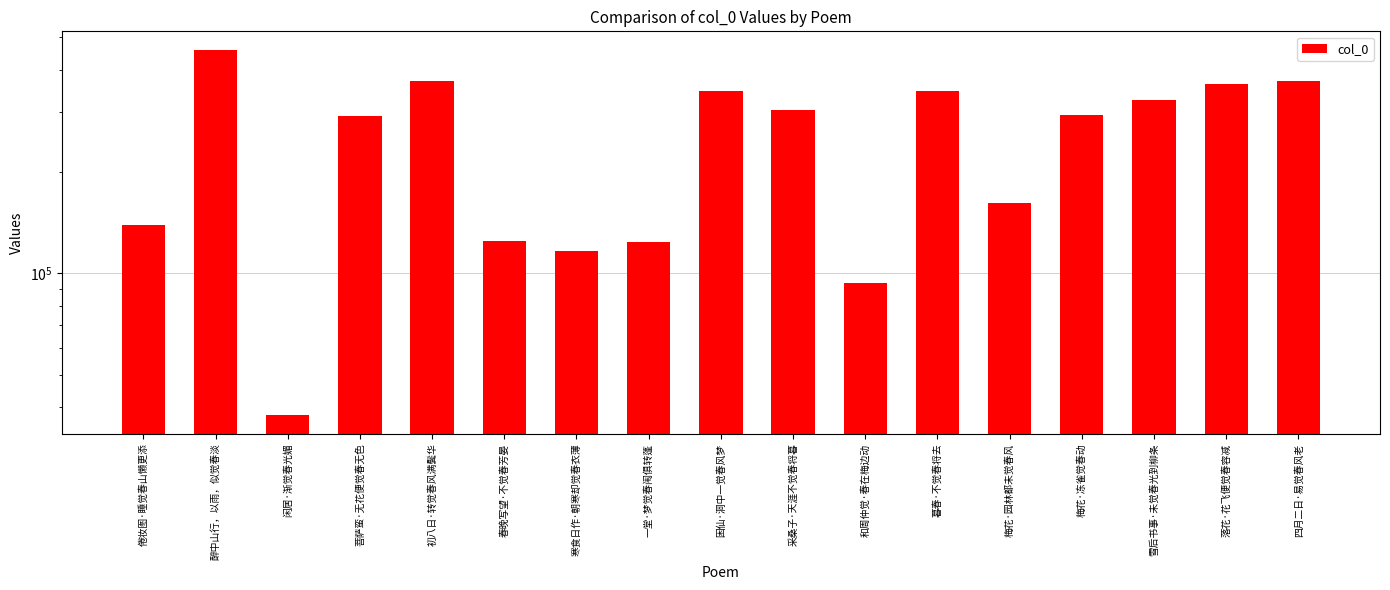

At which category does the chart reach its minimum across all series?

闲居·渐觉春光媚